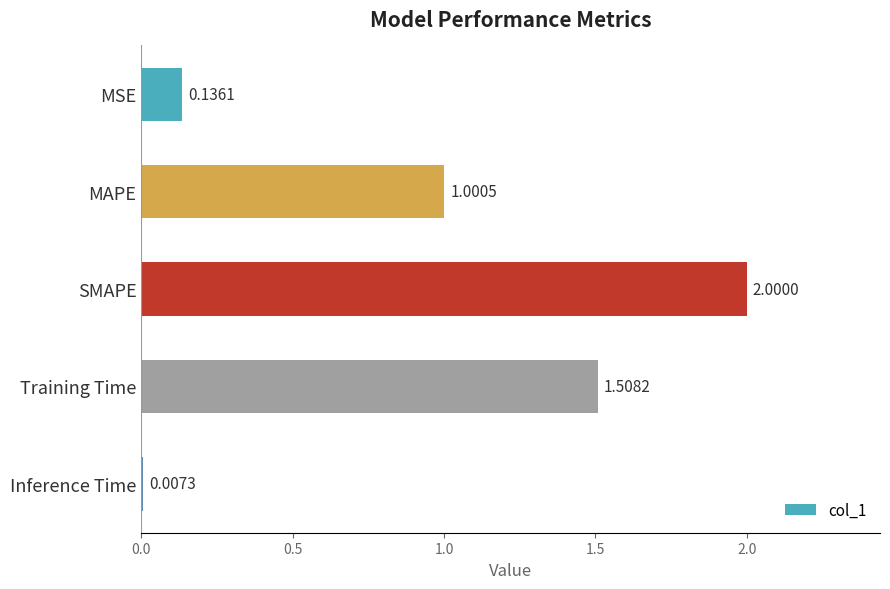

At which category does the chart reach its peak across all series?

SMAPE